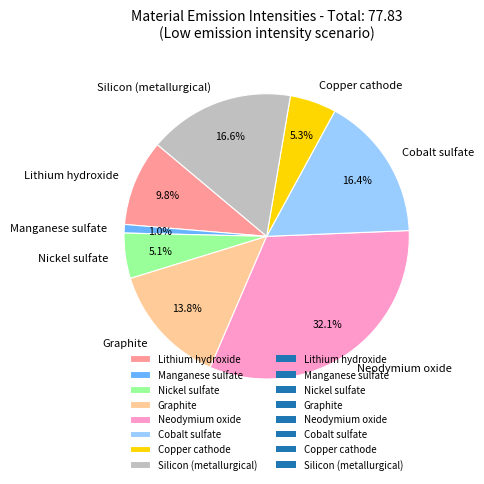

Which has a higher value, Graphite or Lithium hydroxide?

Graphite